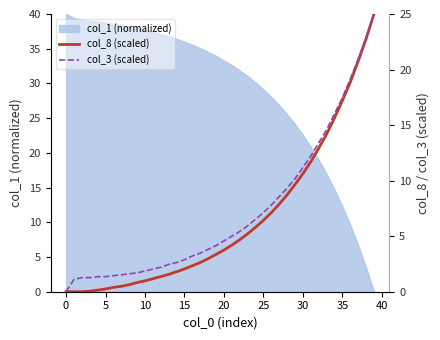

True or false: col_3 (scaled) has a value of 6.8 at 21.

False